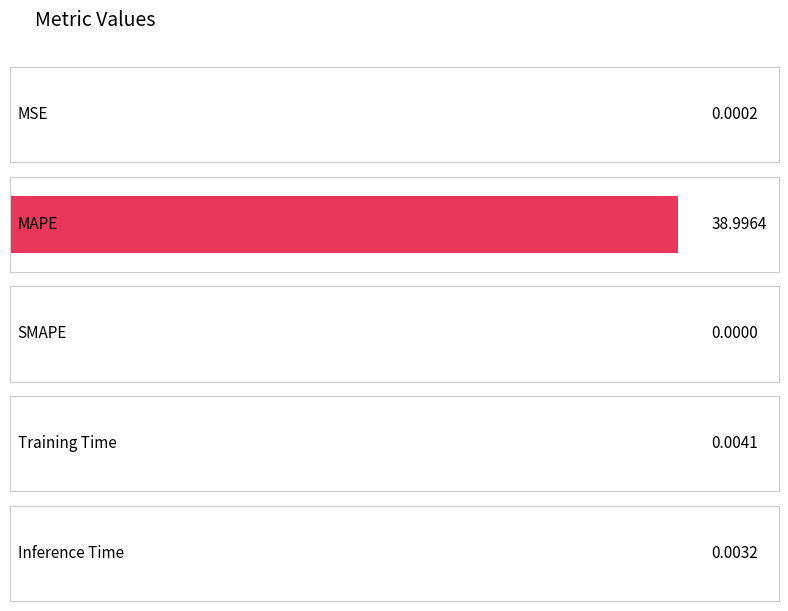

Reading right to left, extract all data points from this chart.

0.0	0.0	0.0	39.0	0.0